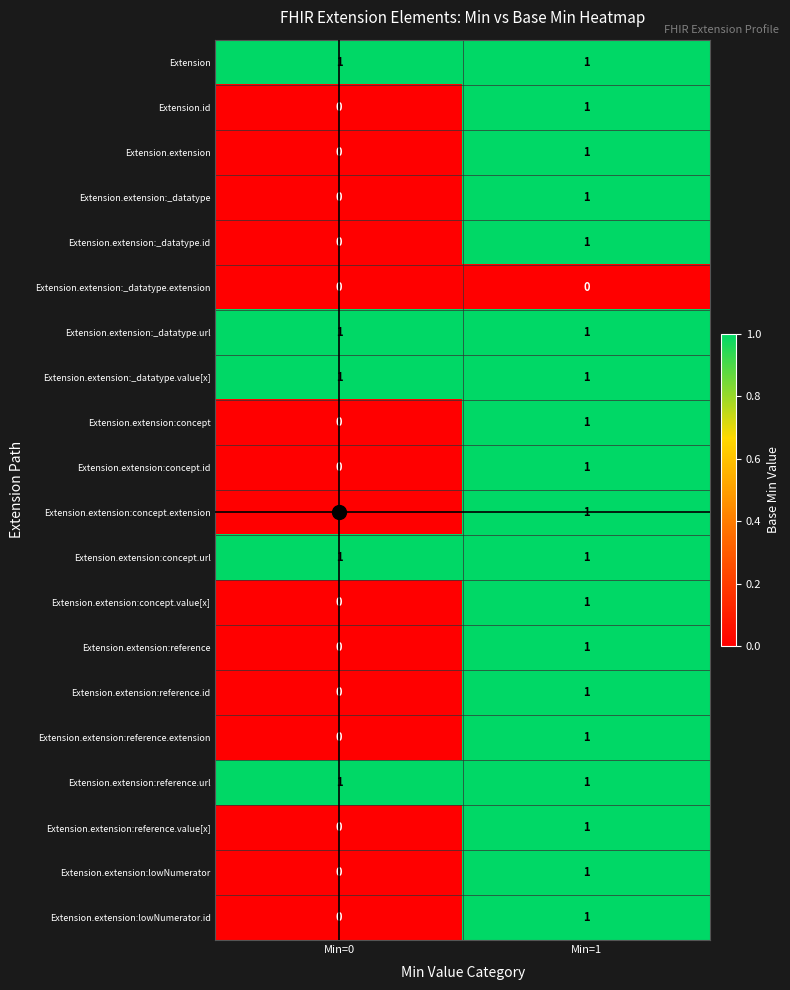

How many values in the Extension.extension:concept.id series are below 1?

1